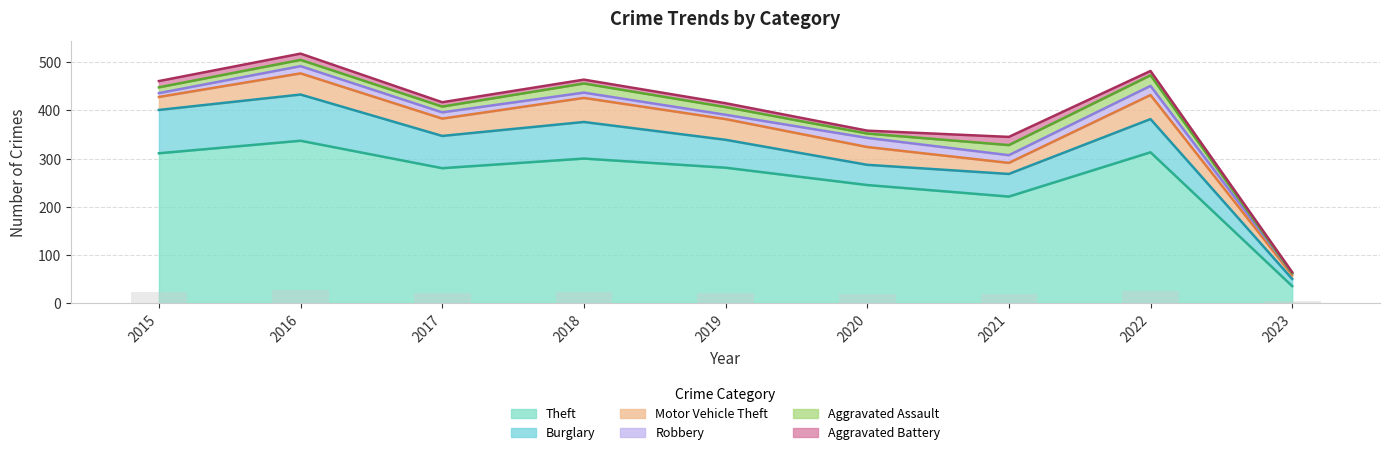

How many data points in Theft are above 281?

4